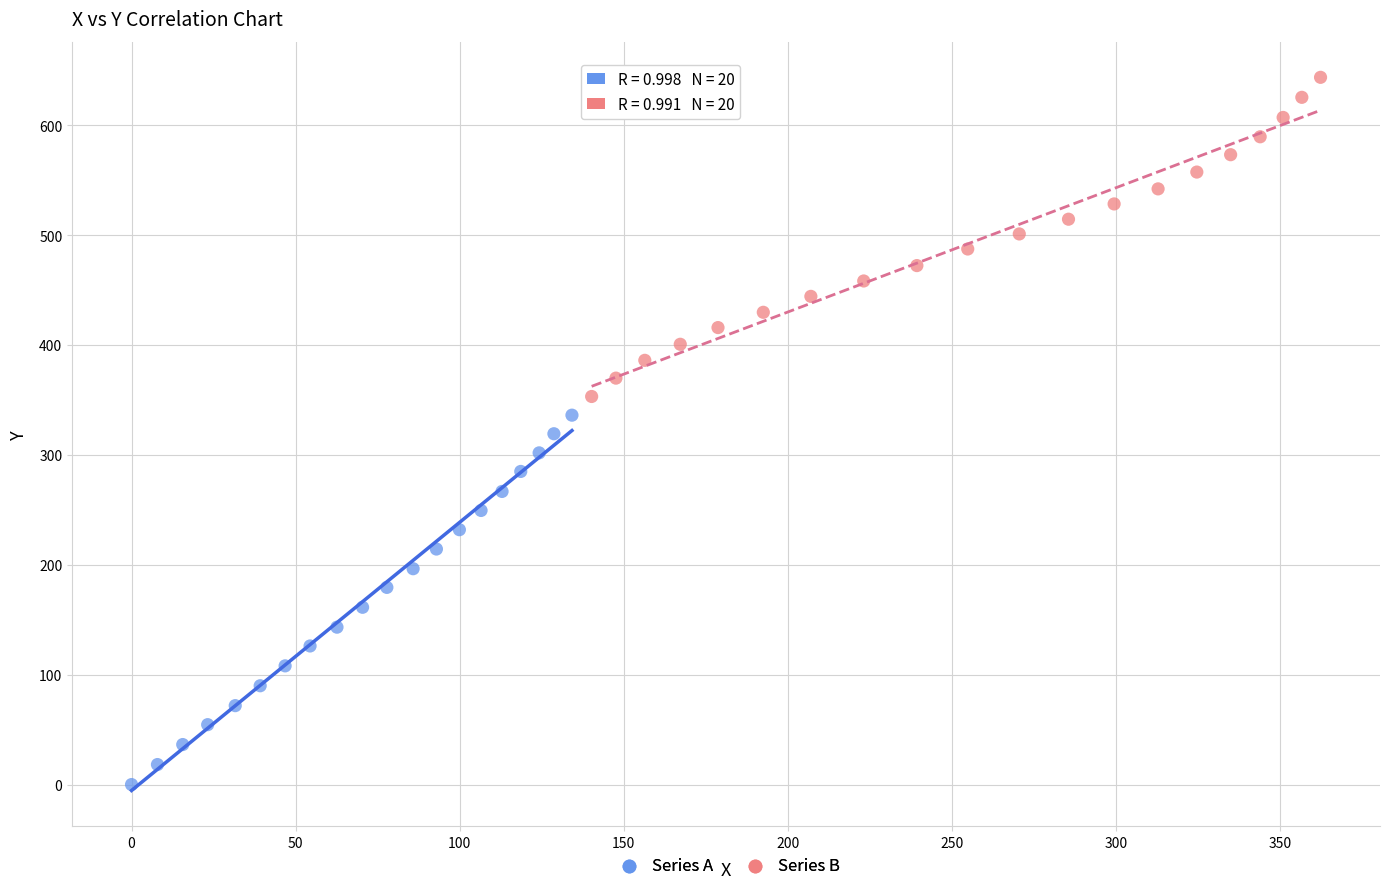

Which series reaches the maximum Y coordinate?

Series B